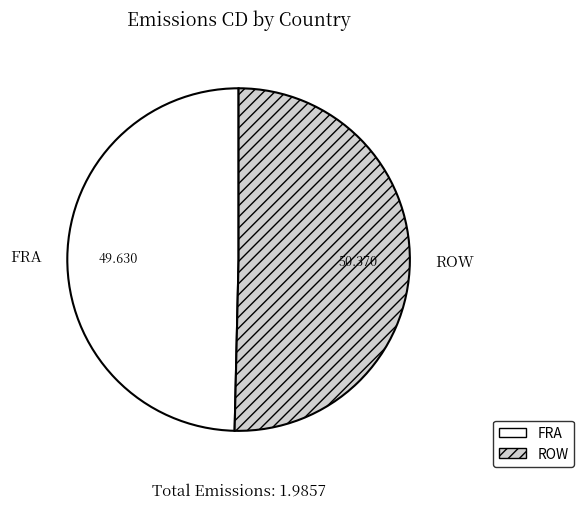

Between FRA and ROW, which is larger?

ROW